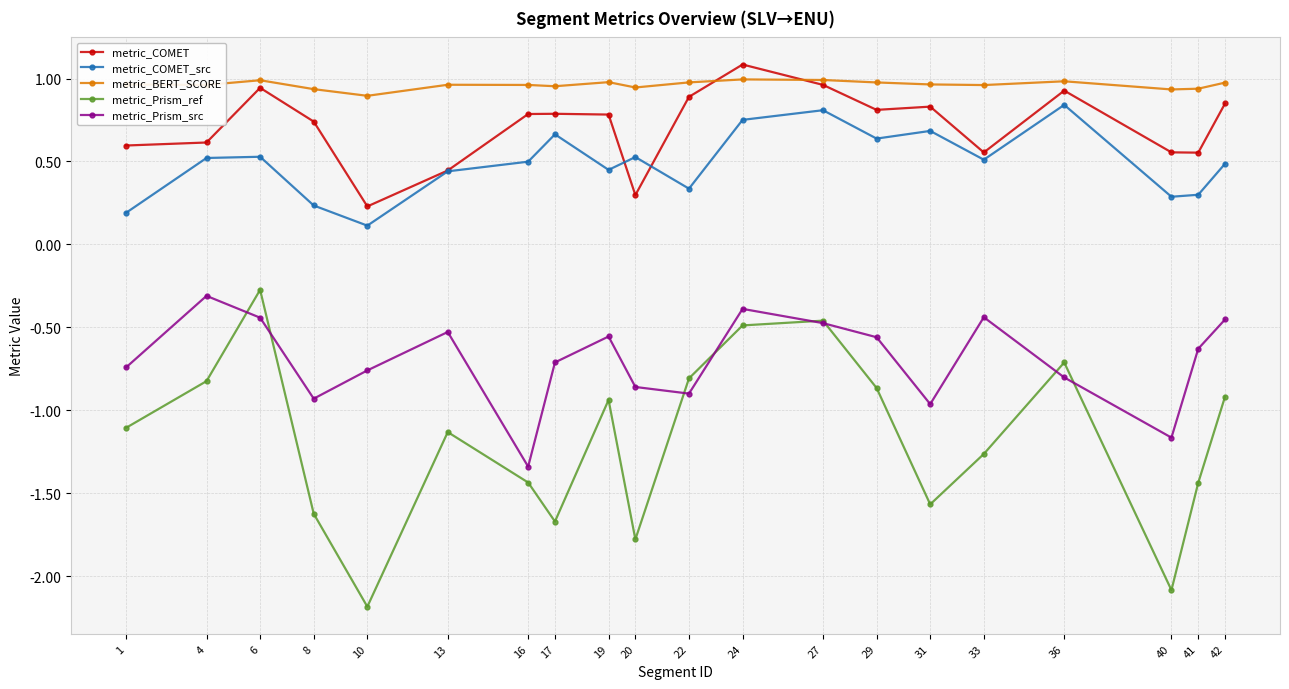

Where is metric_Prism_src nearest to the value 0?

4